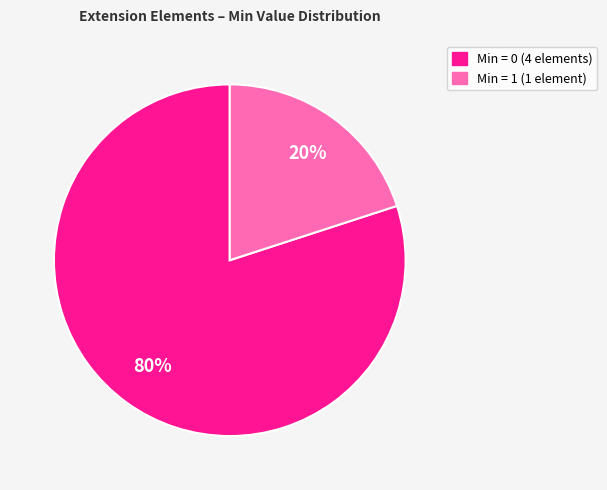

To the nearest percent, what is the average slice percentage?

50%